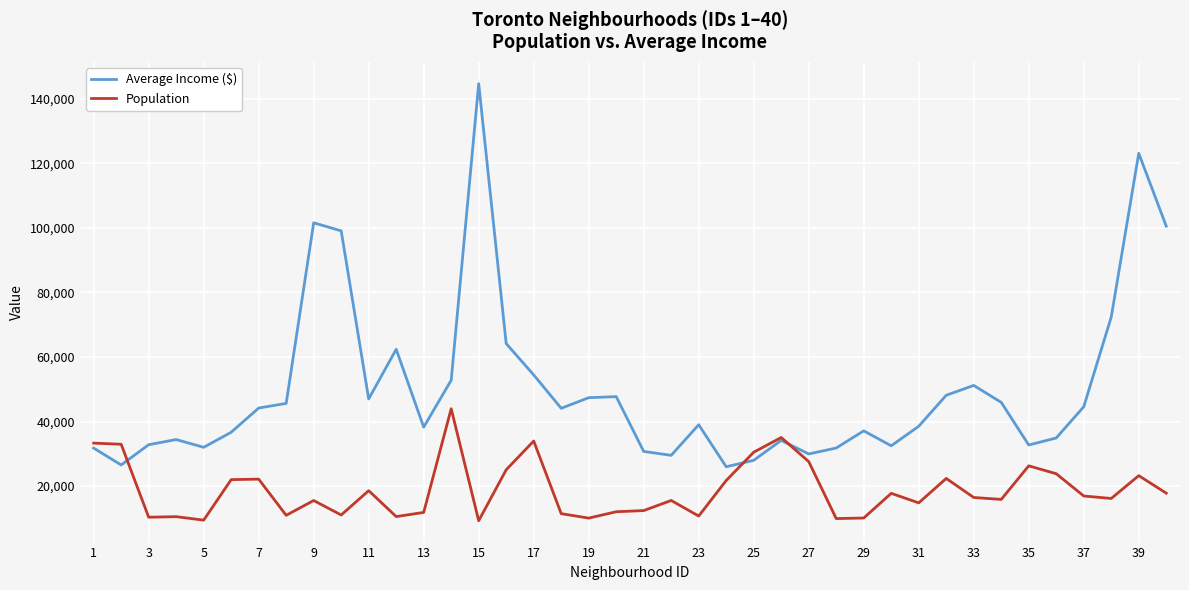

What is the maximum value shown in the chart?

144642